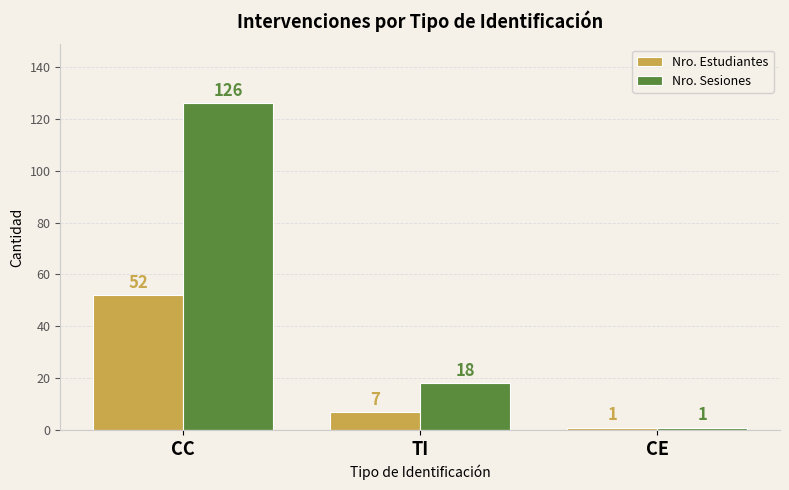

Which category has the lowest value across all series?

CE